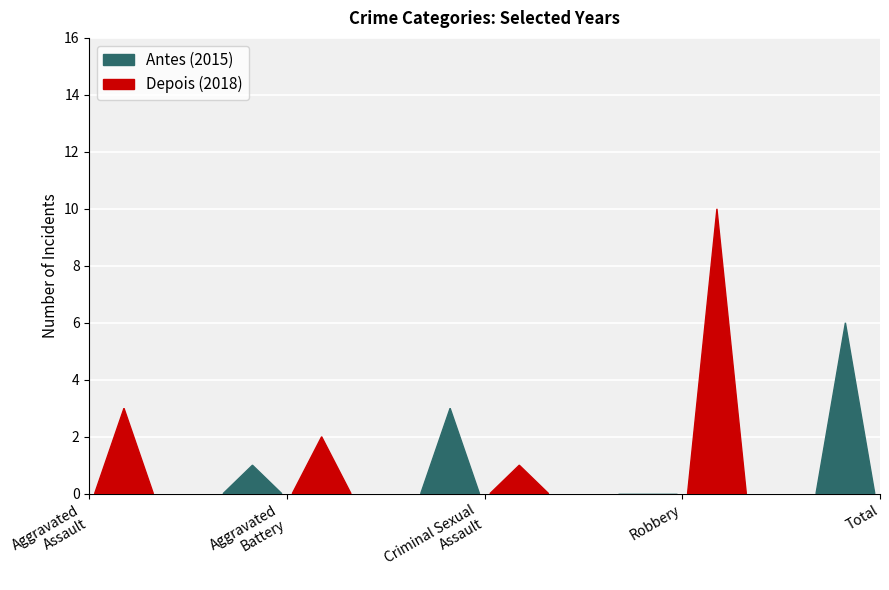

Which series has the largest total across all categories?

Depois